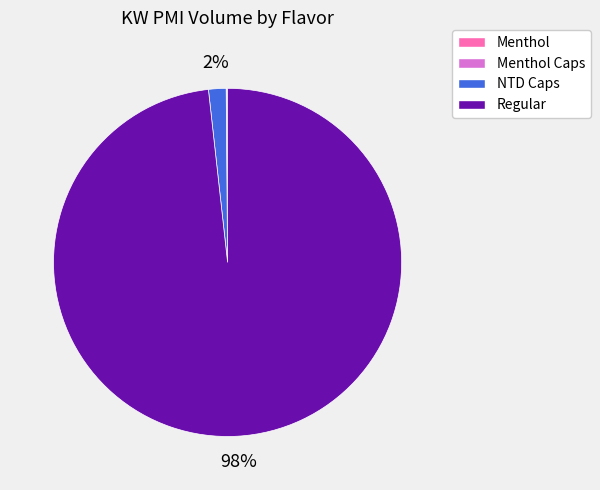

Is it true that NTD Caps is 10% of the pie?

False